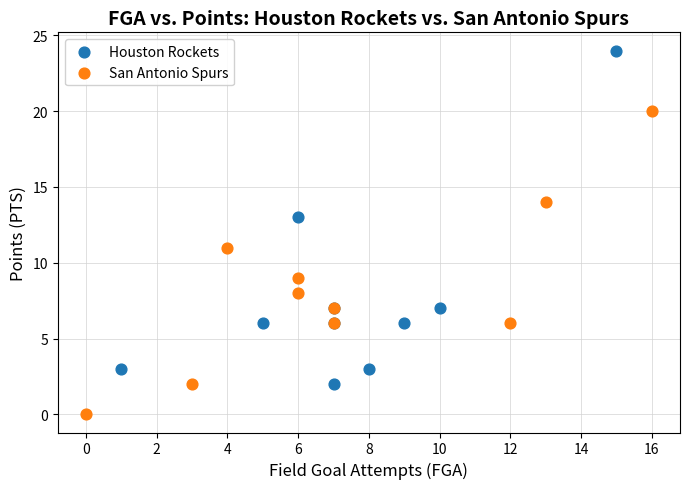

Which series contains the highest Y value?

Houston Rockets